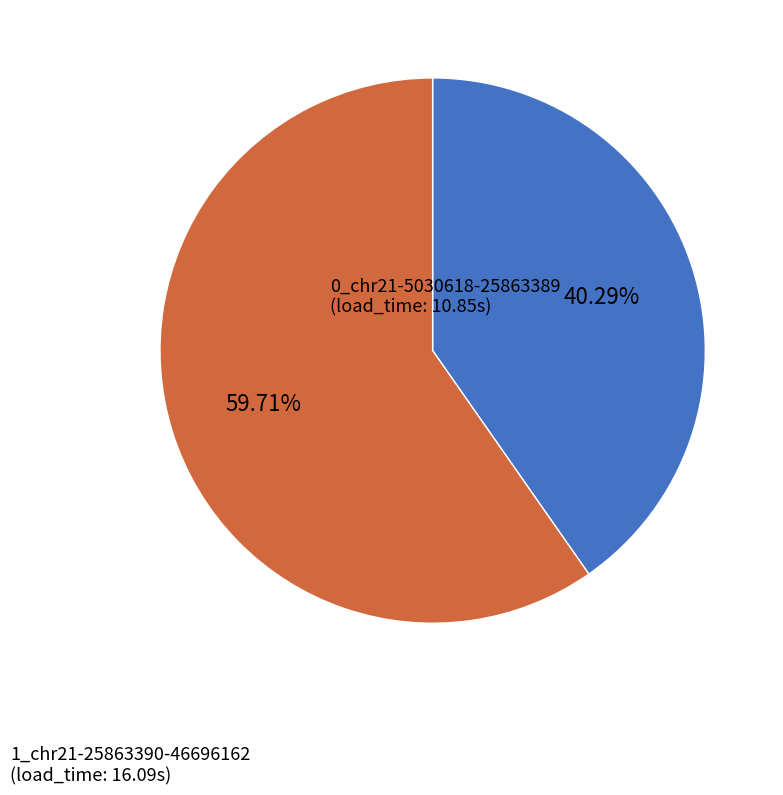

What is the total percentage of 1_chr21-25863390-46696162 and 0_chr21-5030618-25863389?

100.0%